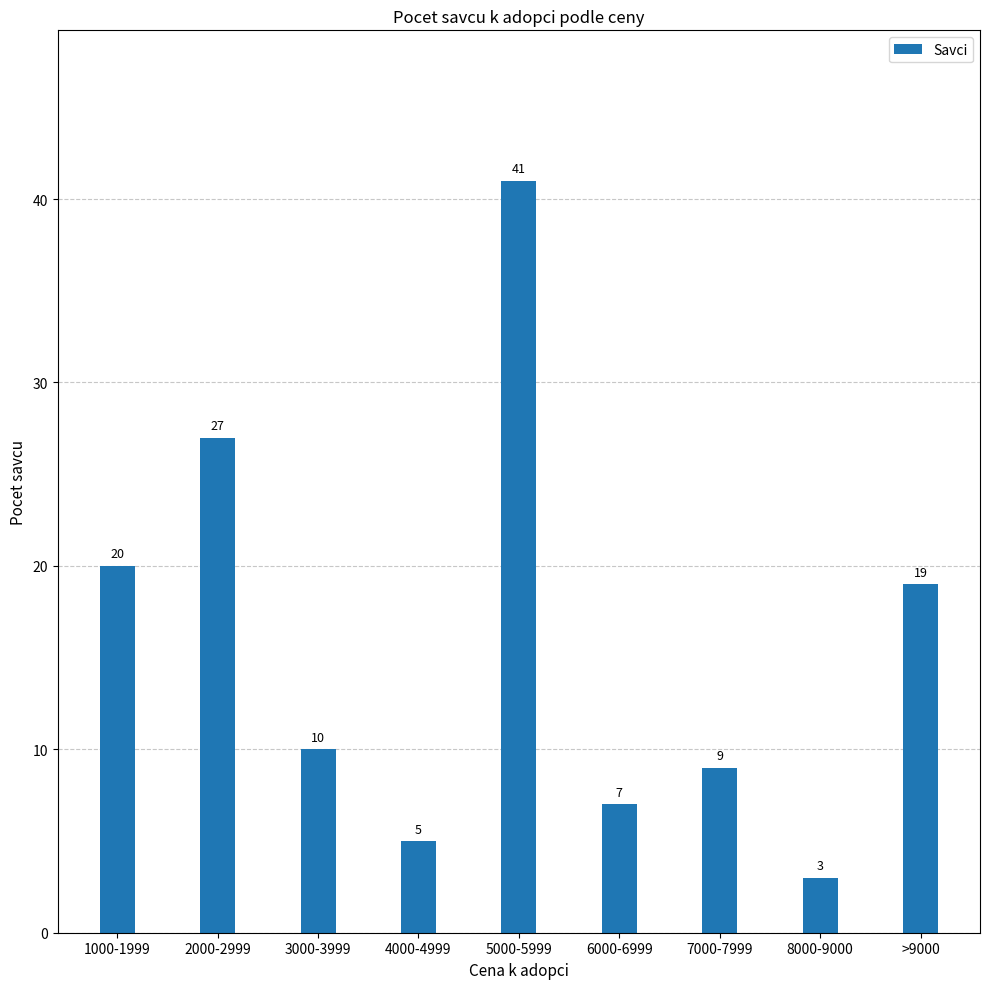

What is the value of the 2nd bar from the left?

27